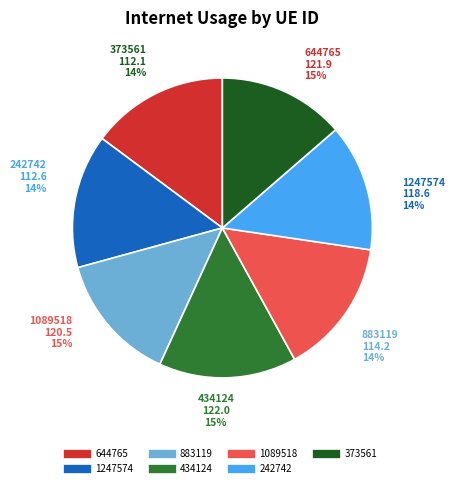

Does 1089518 account for over 50% of the chart?

No